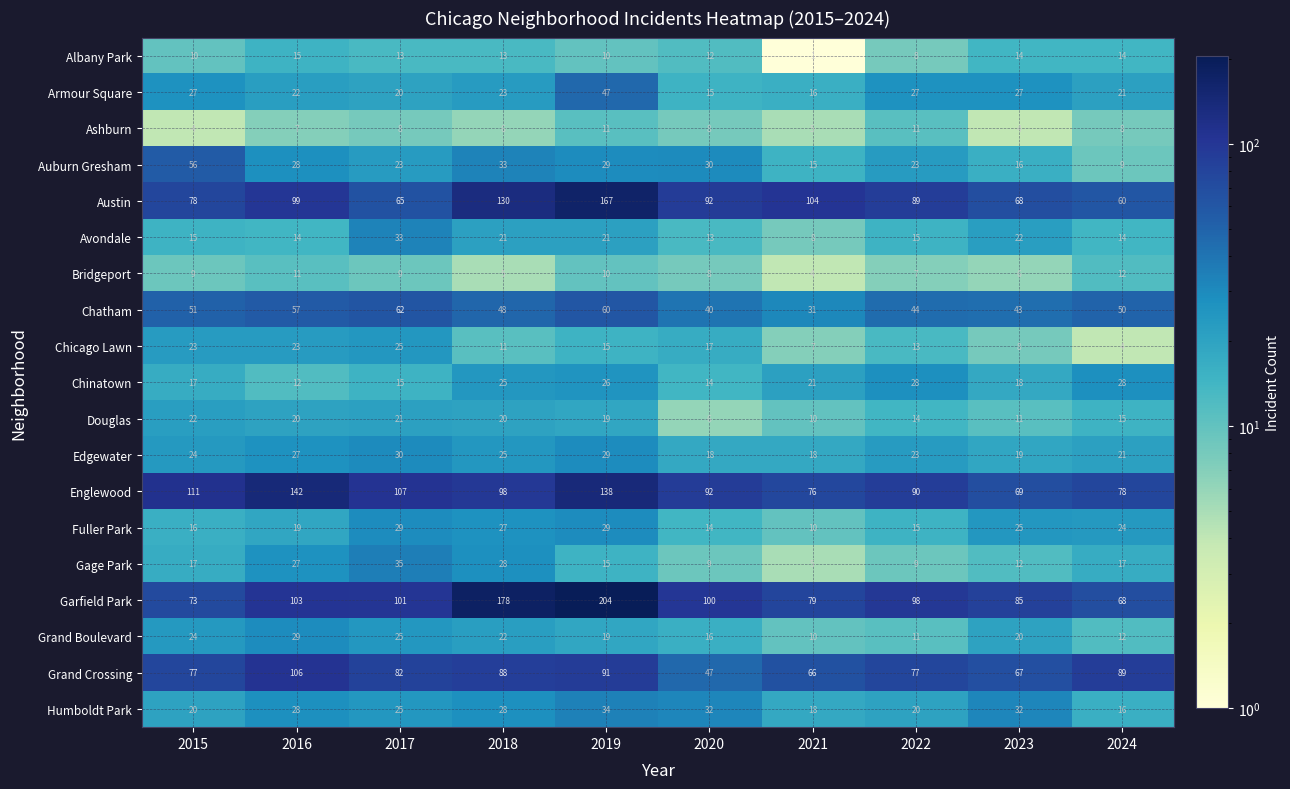

Which series changed the most between 2017 and 2023?

Englewood